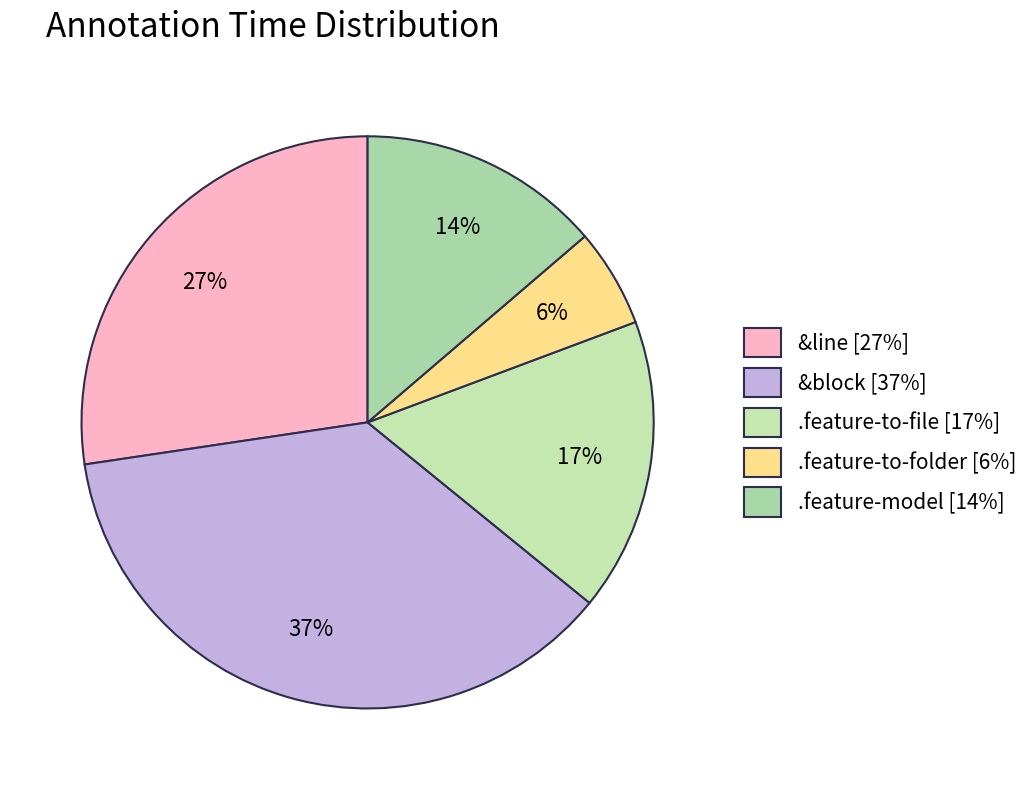

Rank the categories by value from lowest to highest.

.feature-to-folder, .feature-model, .feature-to-file, &line, &block